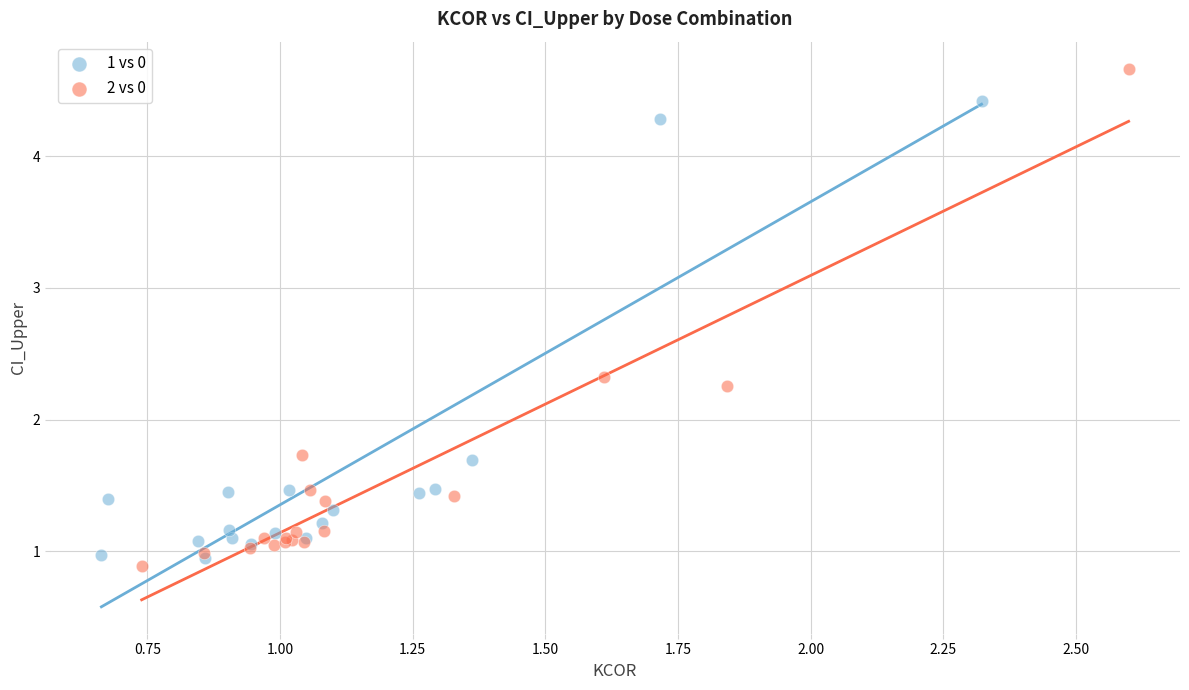

Which series has the largest Y range (max minus min)?

2 vs 0